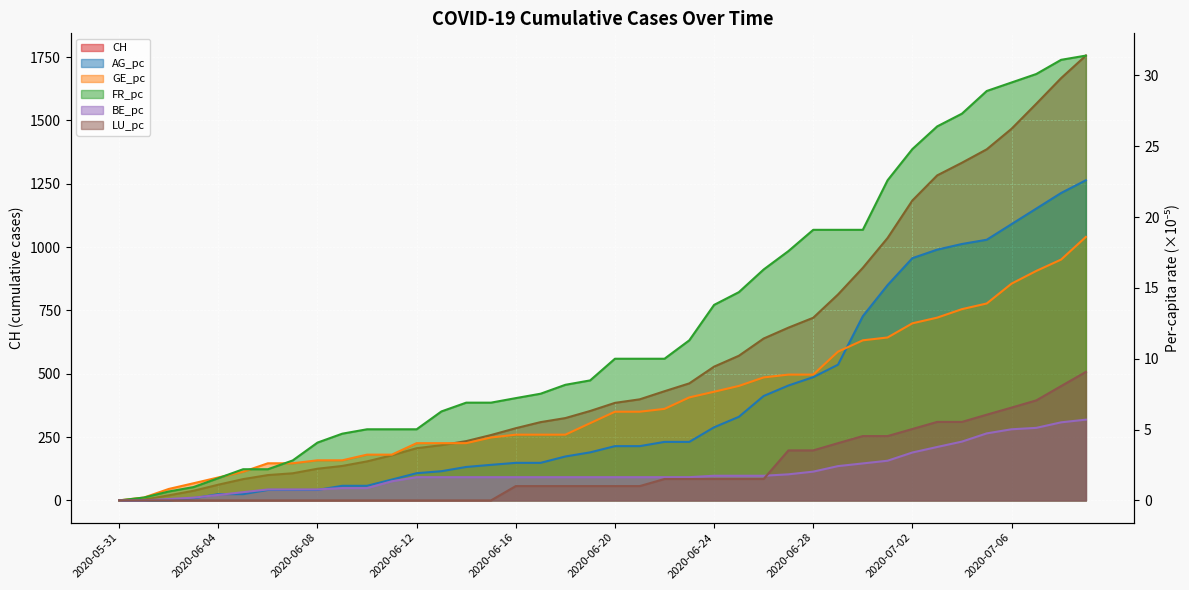

True or false: CH and BE_pc intersect in this chart.

False